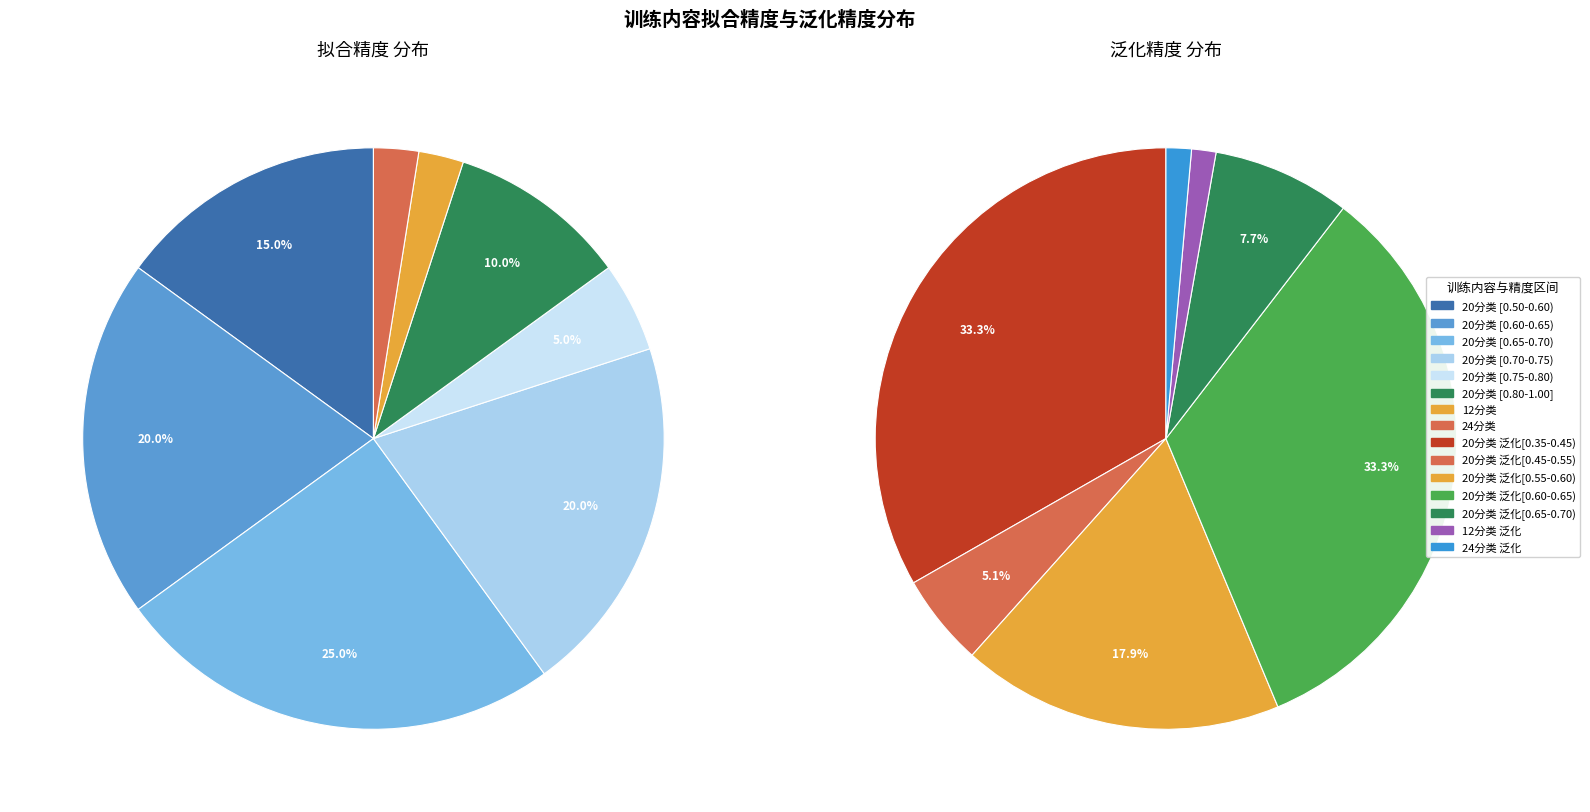

Does 24分类 account for over 50% of the chart?

No